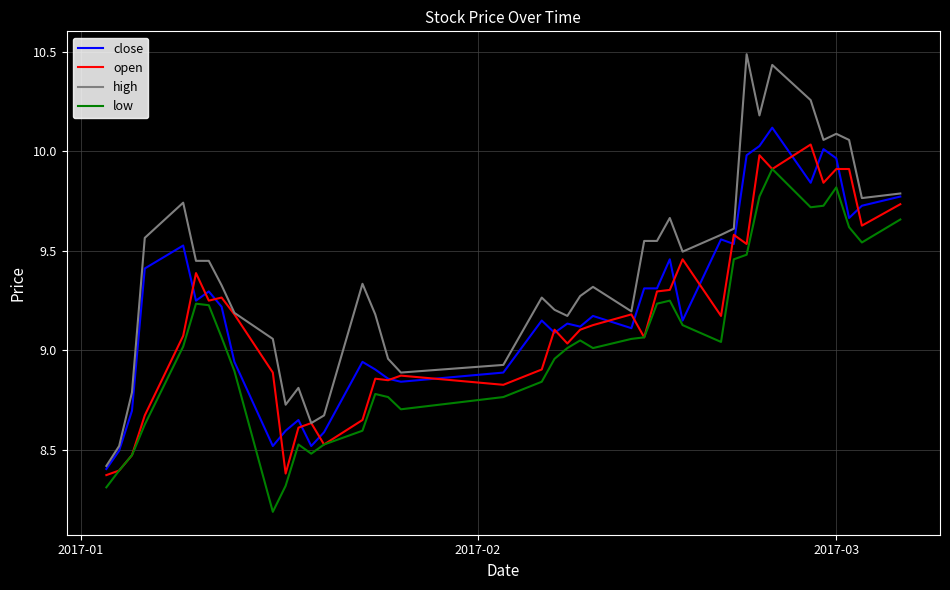

True or false: high and low intersect in this chart.

False